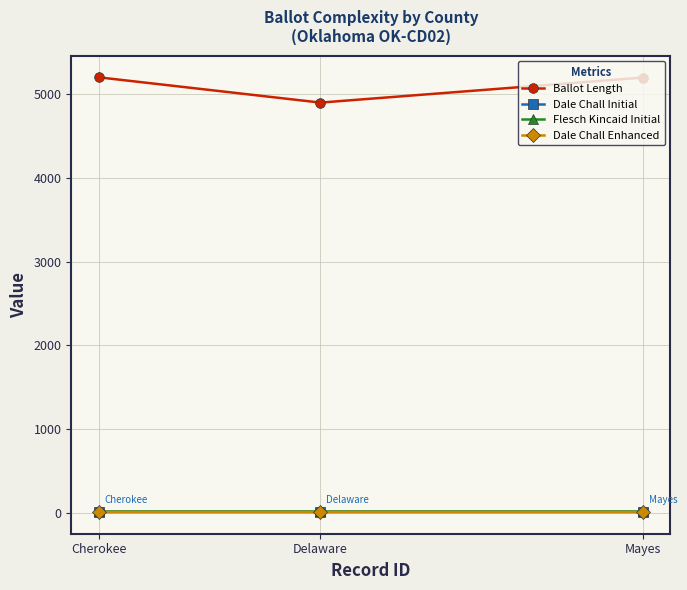

At which label is Ballot Length closest to 5048?

Mayes